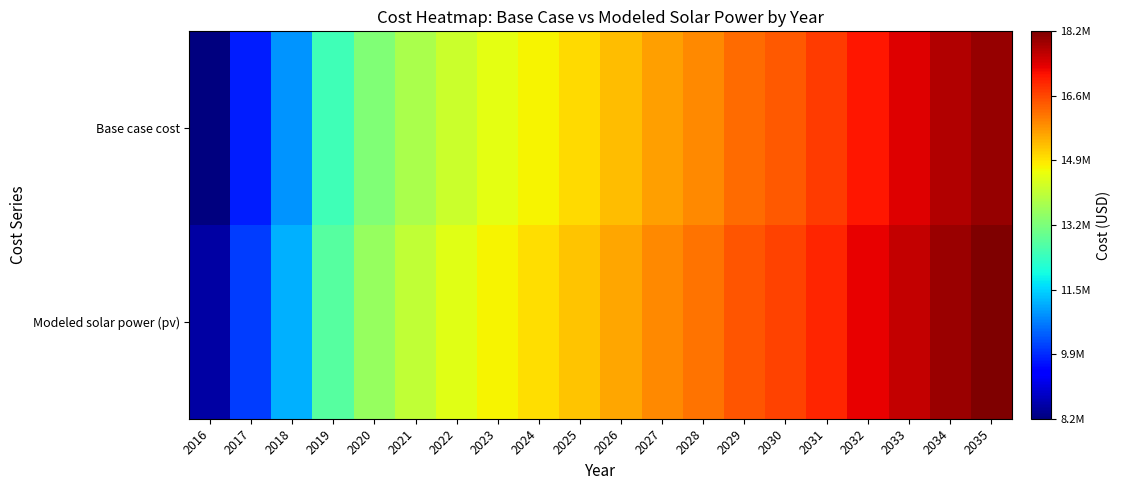

What is the spread (max minus min) of values at 2027?

241052.8